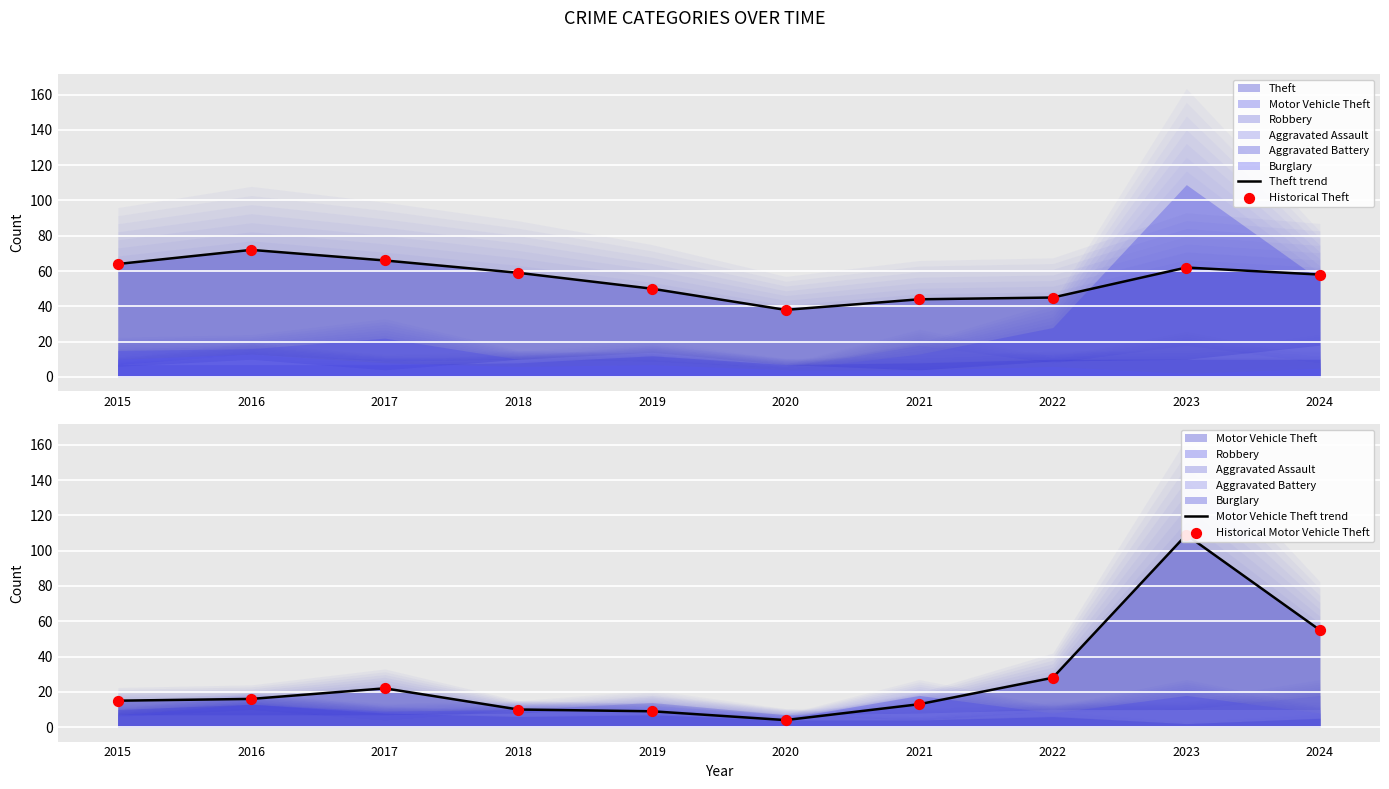

Which series reaches the maximum Y coordinate?

Motor Vehicle Theft trend